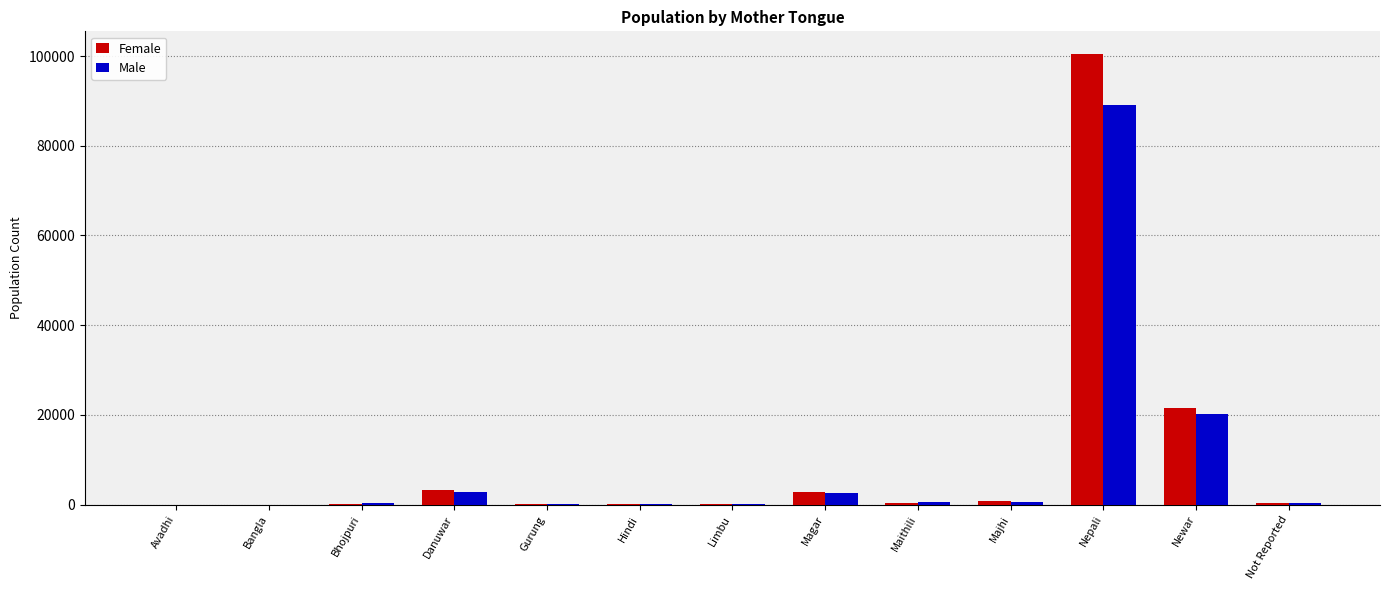

What is the sum of all Female values?

129756